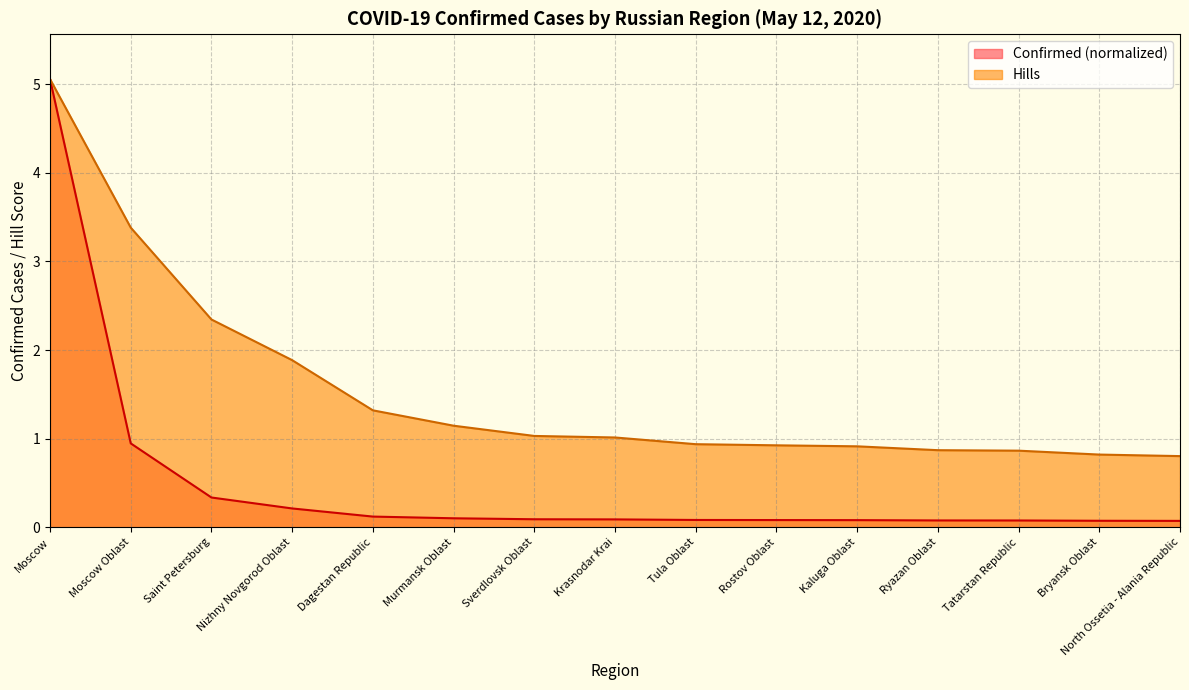

True or false: Hills has more than 2 interior local peaks.

False